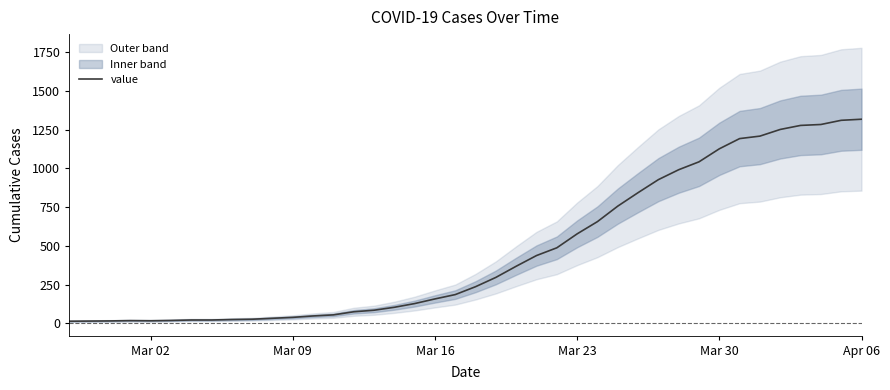

What is the maximum value for value?

1317